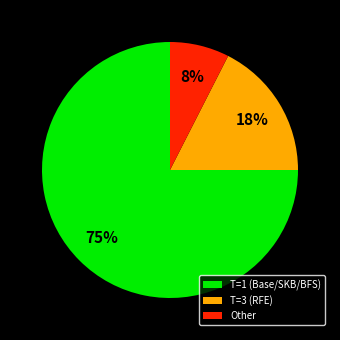

Combined, do T=1 (Base/SKB/BFS) and Other account for over 50%?

Yes